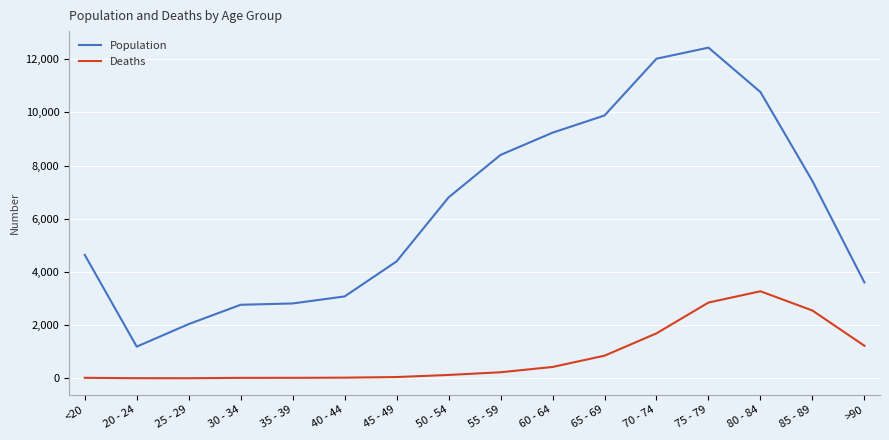

What is the difference between the maximum and minimum values in the Population series?

11243